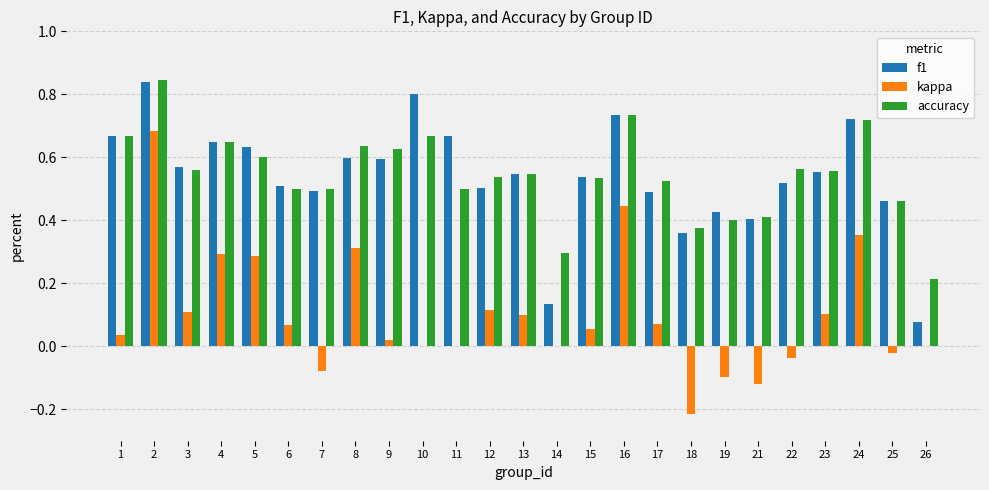

True or false: f1 has a value of 0.1 at 4.

False